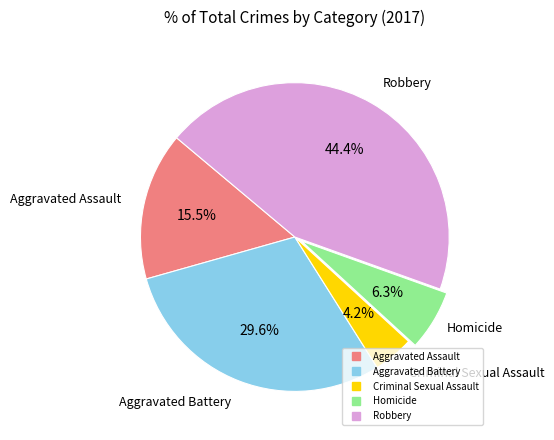

Does any single category account for the majority?

No